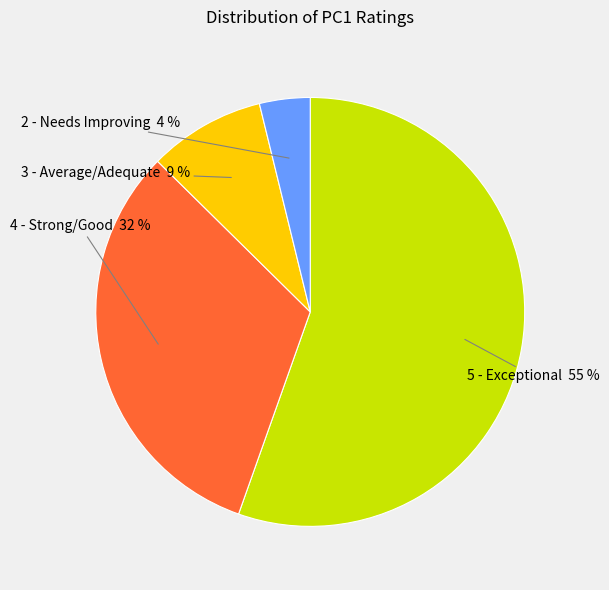

To the nearest percent, what is the average slice percentage?

25%